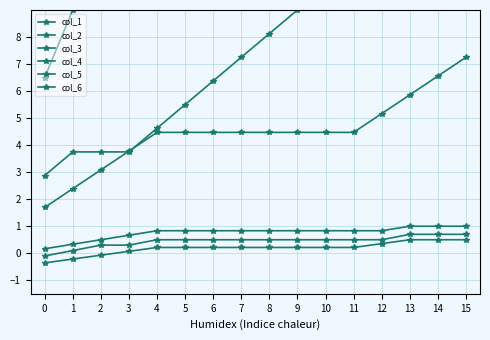

What is the value of the col_5 point at the 14th from the left?

24.0